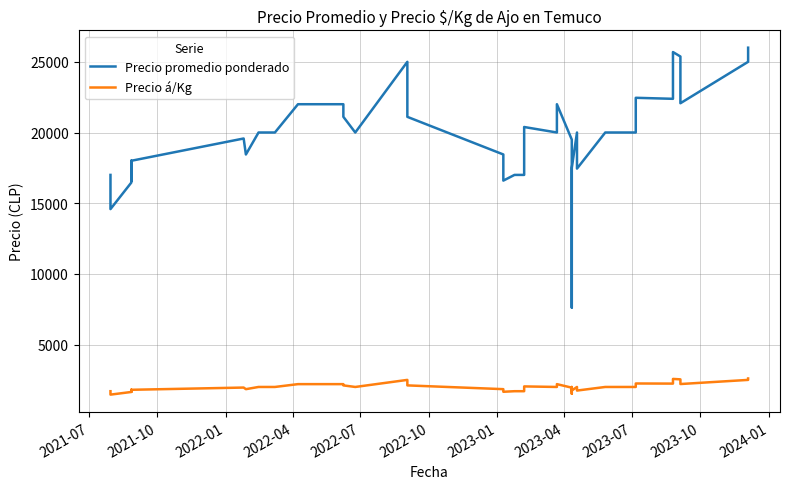

Is the value of Precio promedio ponderado at 39 greater than the value of Precio á/Kg at 33?

Yes